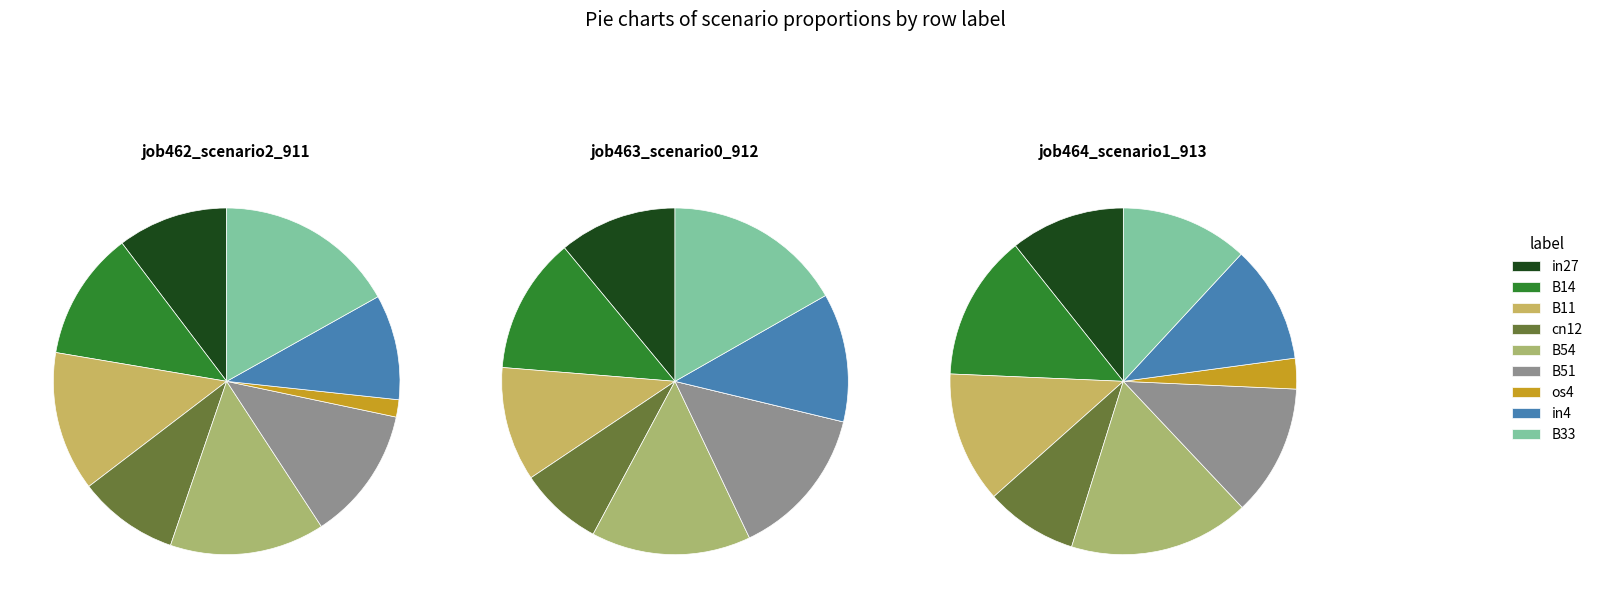

How many segments does this pie chart have?

9